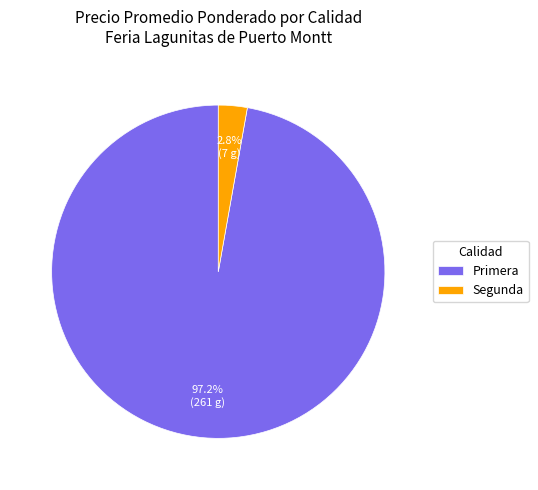

To the nearest percent, what is the average slice percentage?

50%